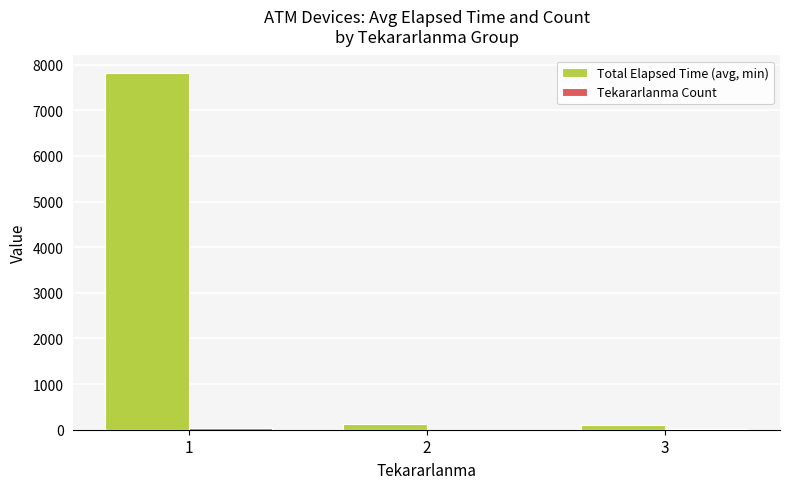

Which series has the widest spread of values?

Total Elapsed Time (avg, min)